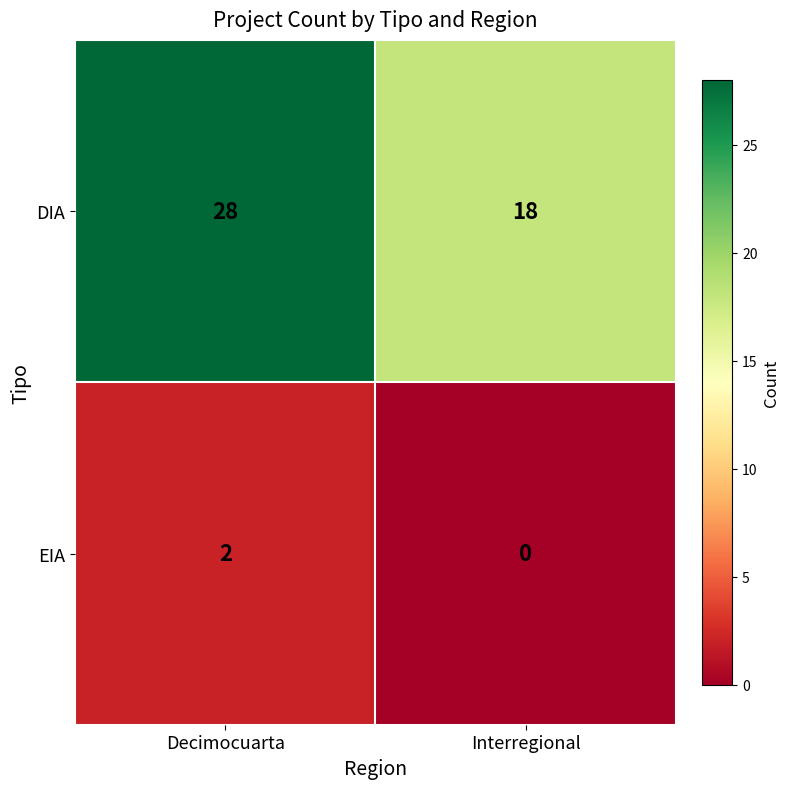

What is the approximate value of DIA at Interregional?

18